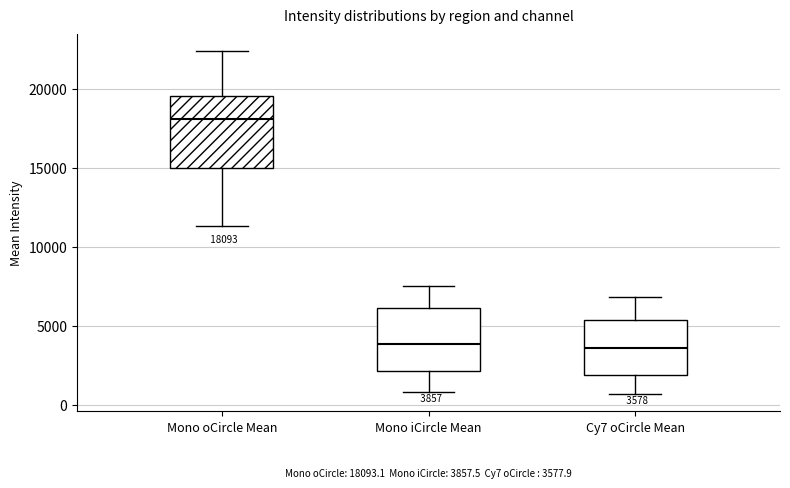

Which box is the tallest, from its lower edge to its upper edge?

Mono oCircle Mean